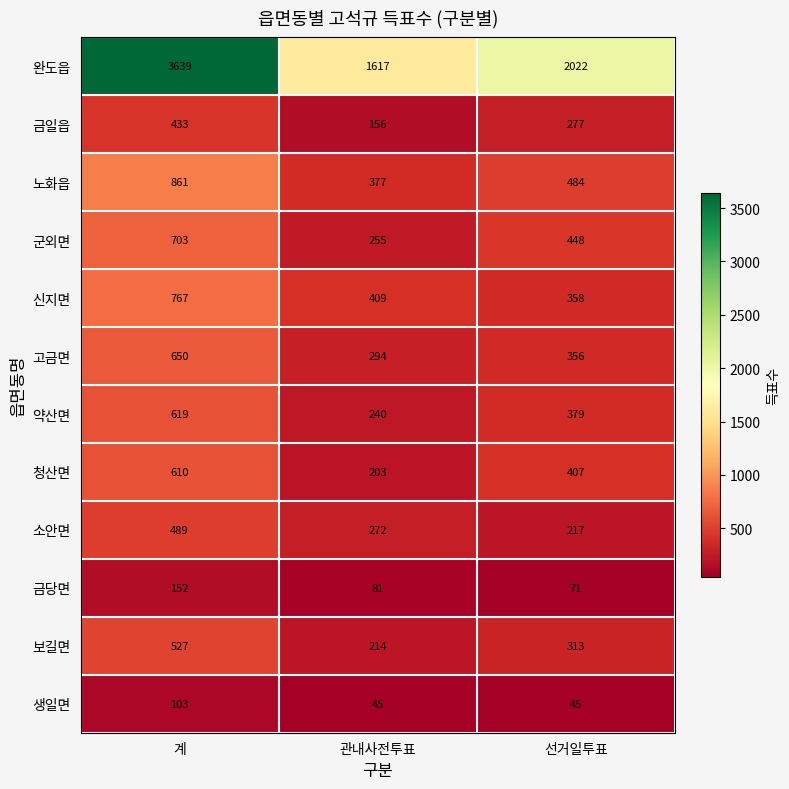

Rank the series at 관내사전투표 from lowest to highest value.

생일면, 금당면, 금일읍, 청산면, 보길면, 약산면, 군외면, 소안면, 고금면, 노화읍, 신지면, 완도읍